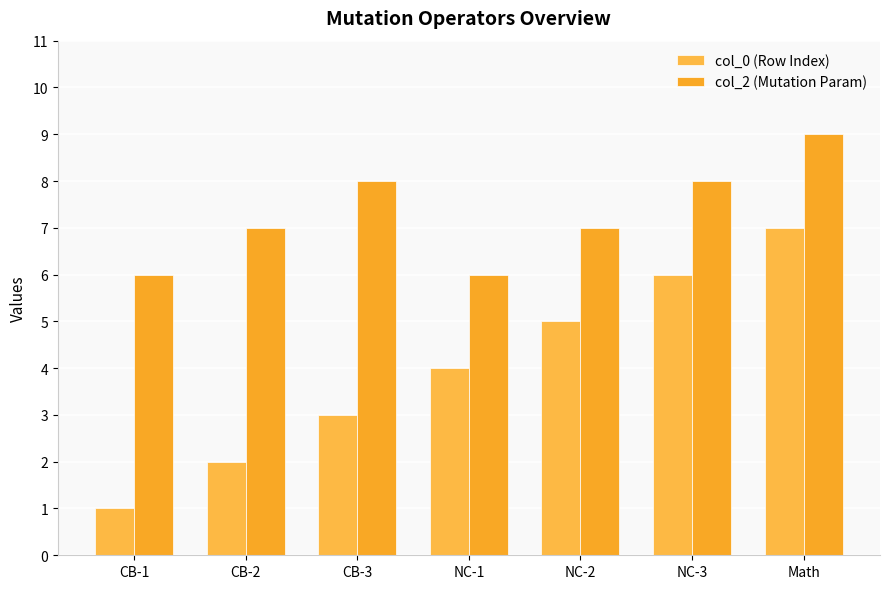

At which label does col_0 (Row Index) reach its minimum?

CB-1